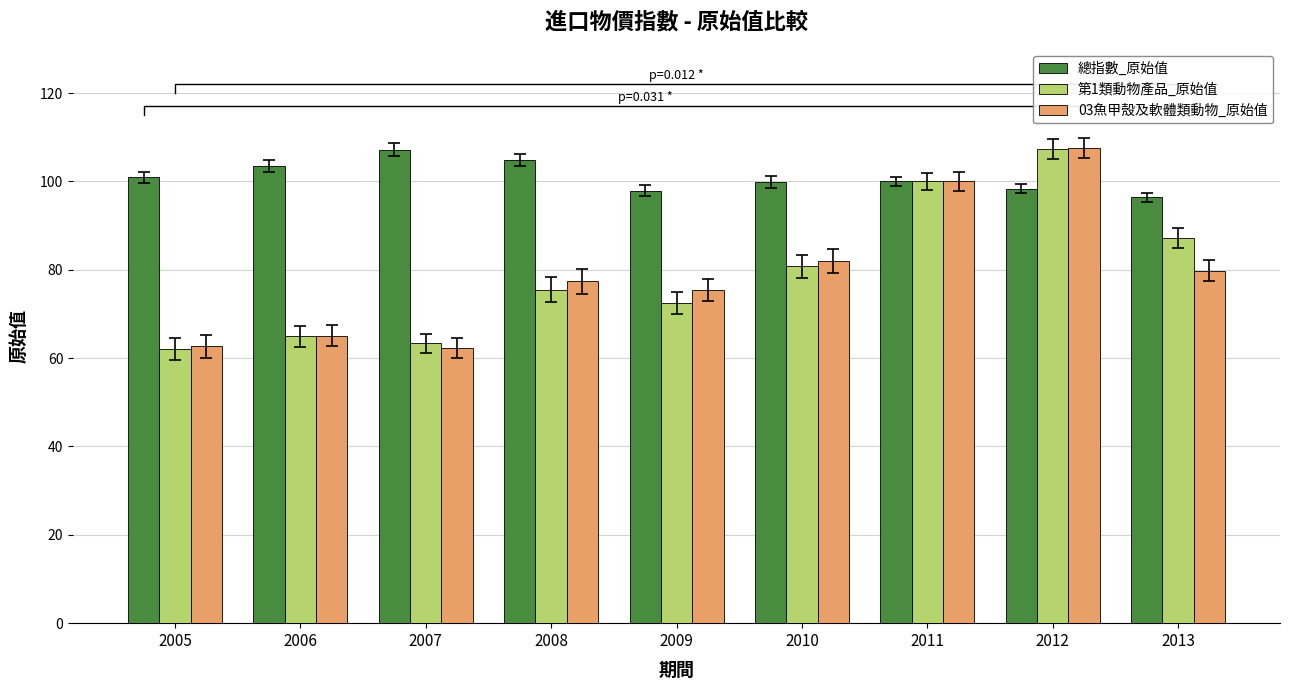

Where is 第1類動物產品_原始值 nearest to the value 84?

2013